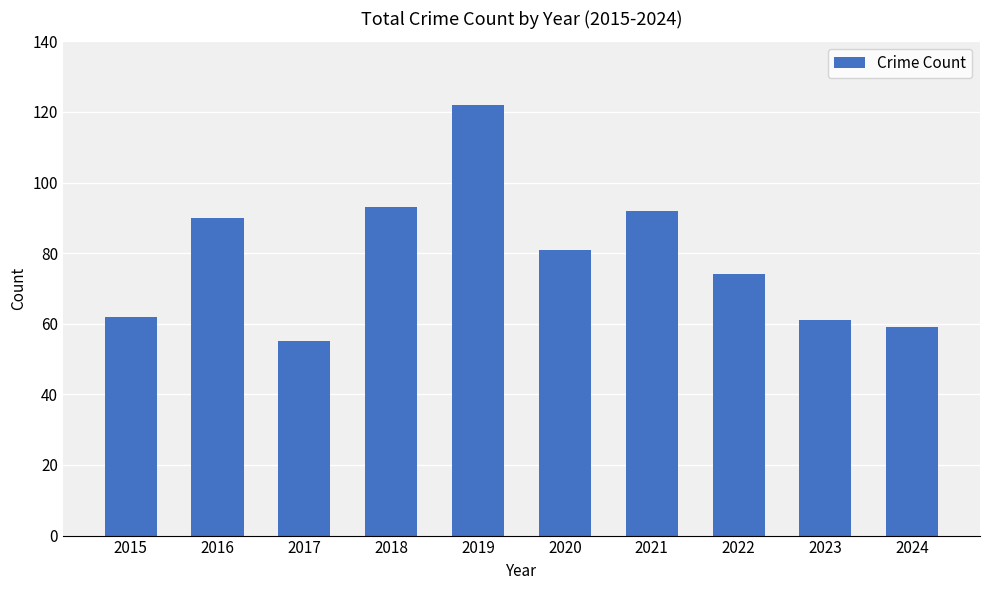

What is the difference between the maximum and minimum values?

67